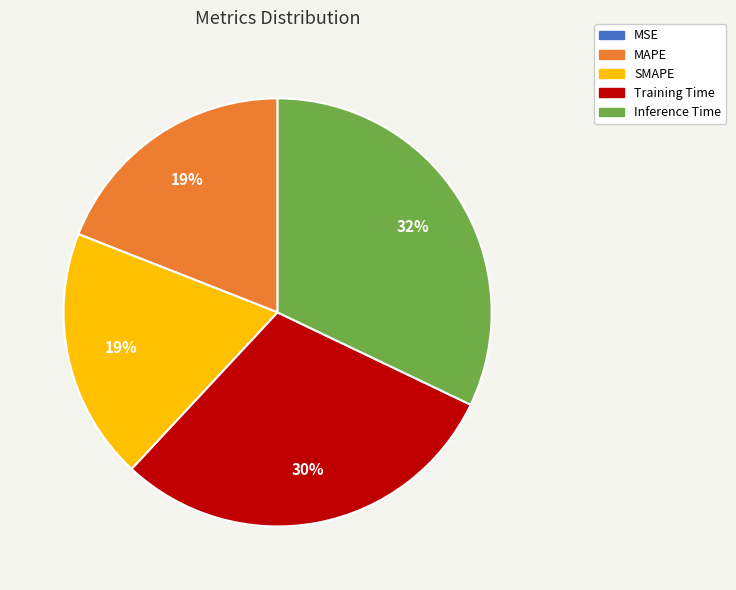

Does Training Time represent more than half of the total?

No